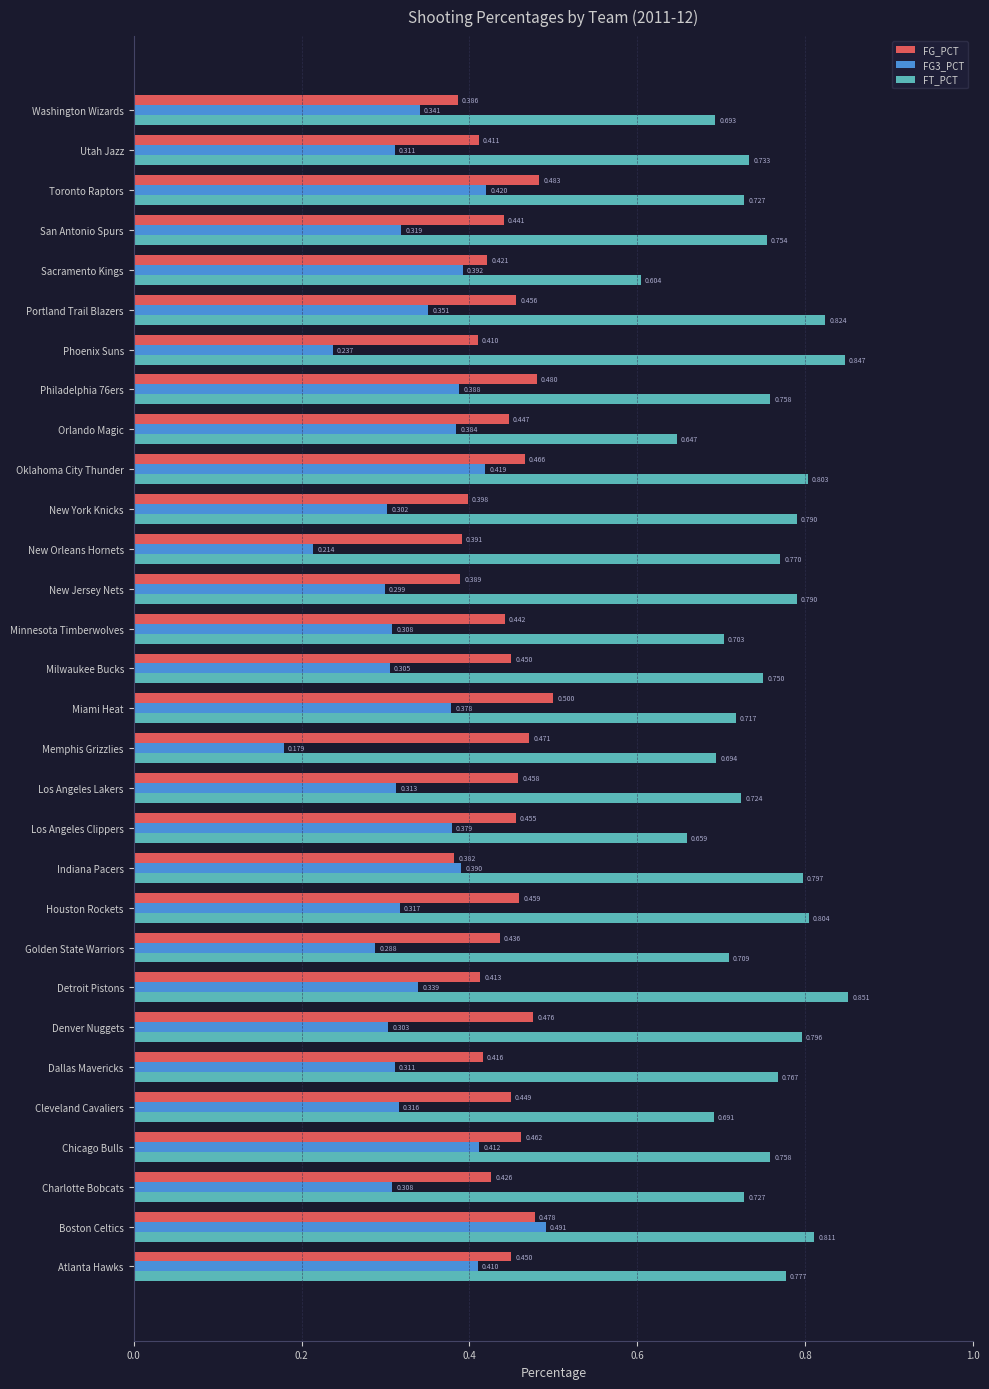

Is the value of FG3_PCT at Dallas Mavericks greater than the value of FT_PCT at San Antonio Spurs?

No